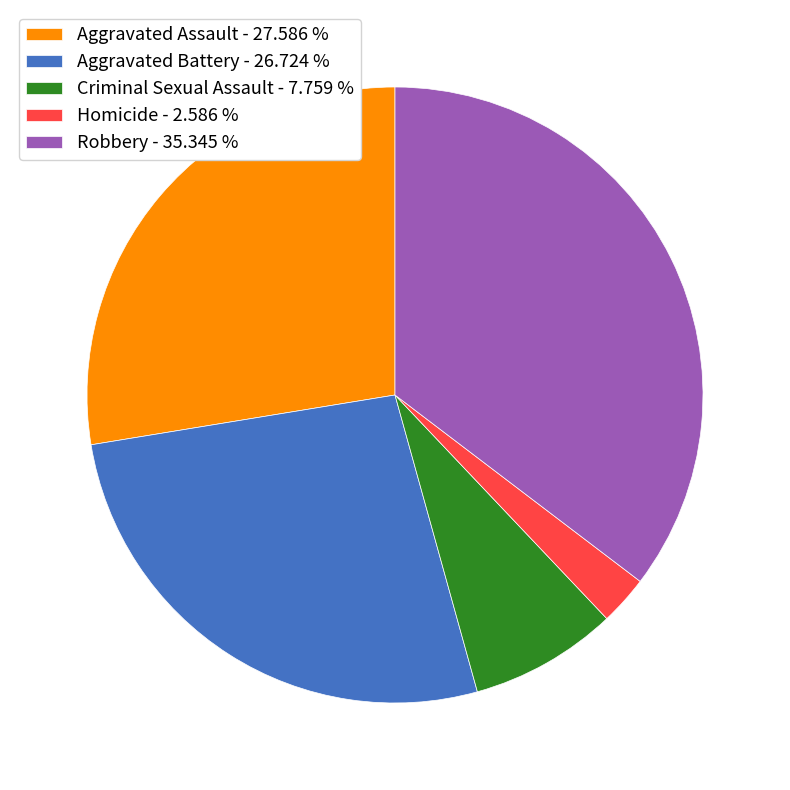

Do Homicide and Aggravated Battery together represent more than half of the pie?

No